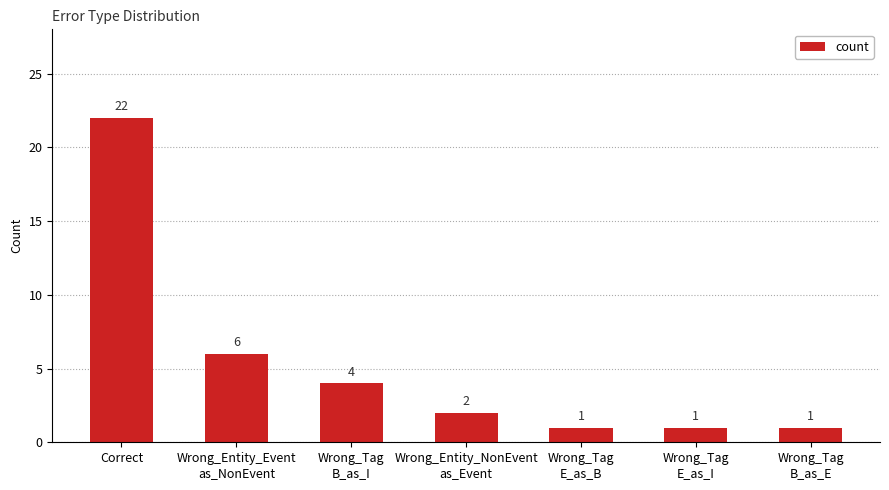

What is the difference between the values at Correct and Wrong_Tag
B_as_E?

21